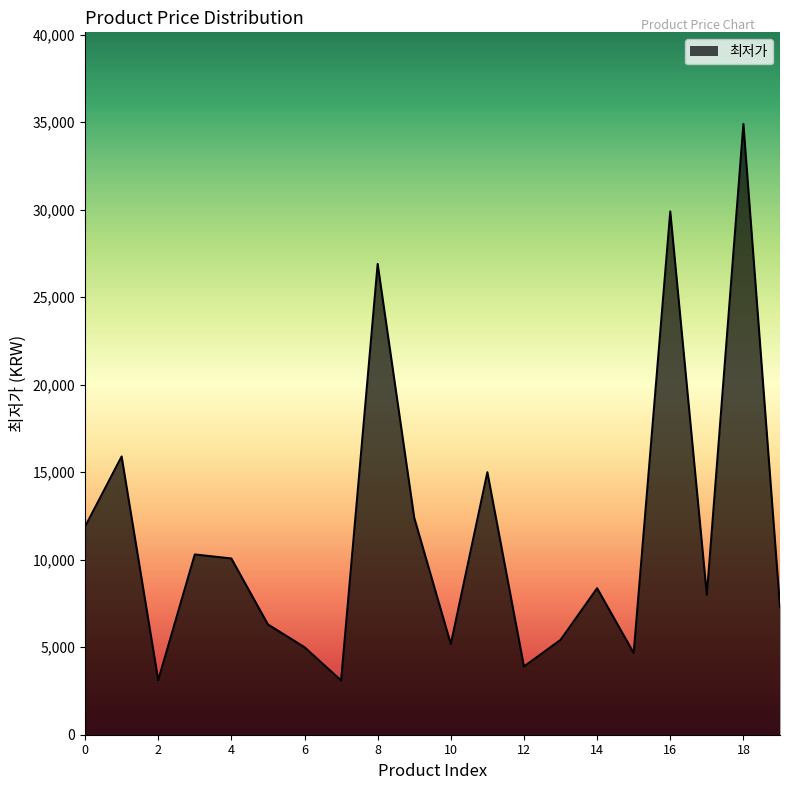

What is the smallest value displayed?

3100